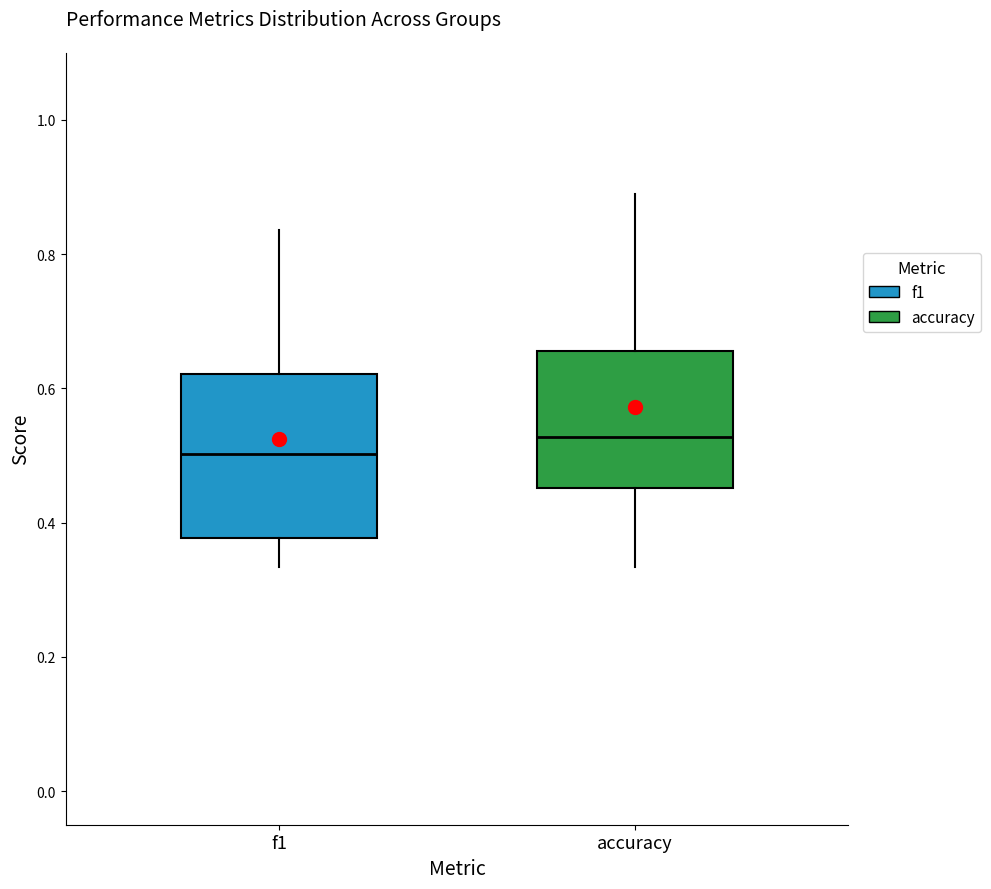

Comparing the boxes themselves (not the whiskers), which one is the tallest?

f1